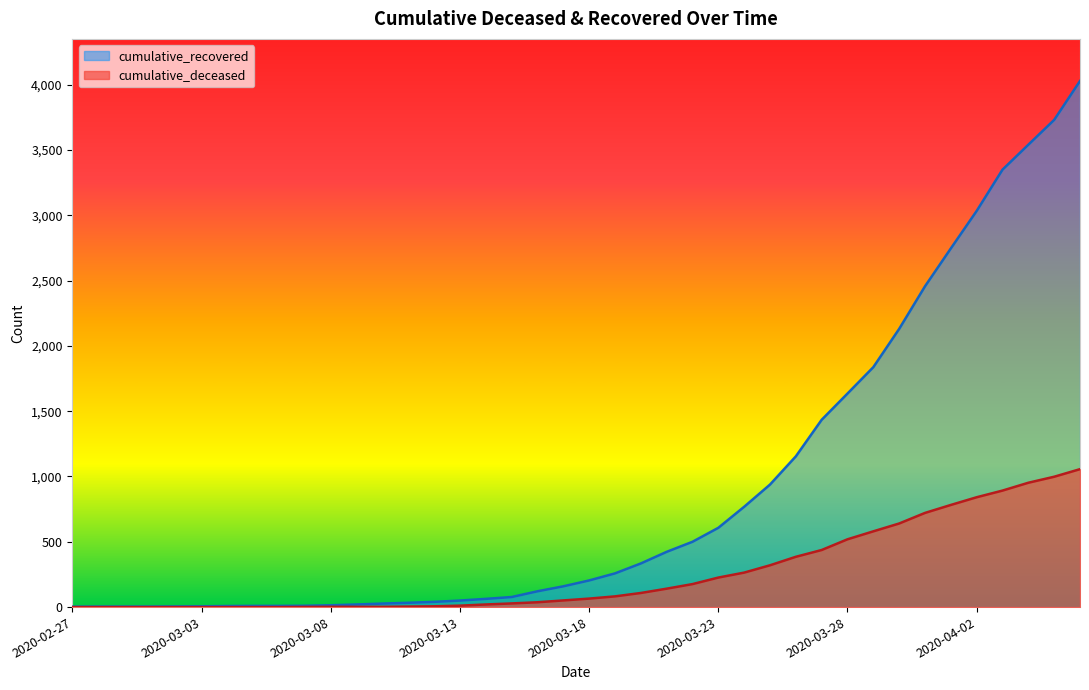

Which series has the largest range (max minus min)?

cumulative_recovered